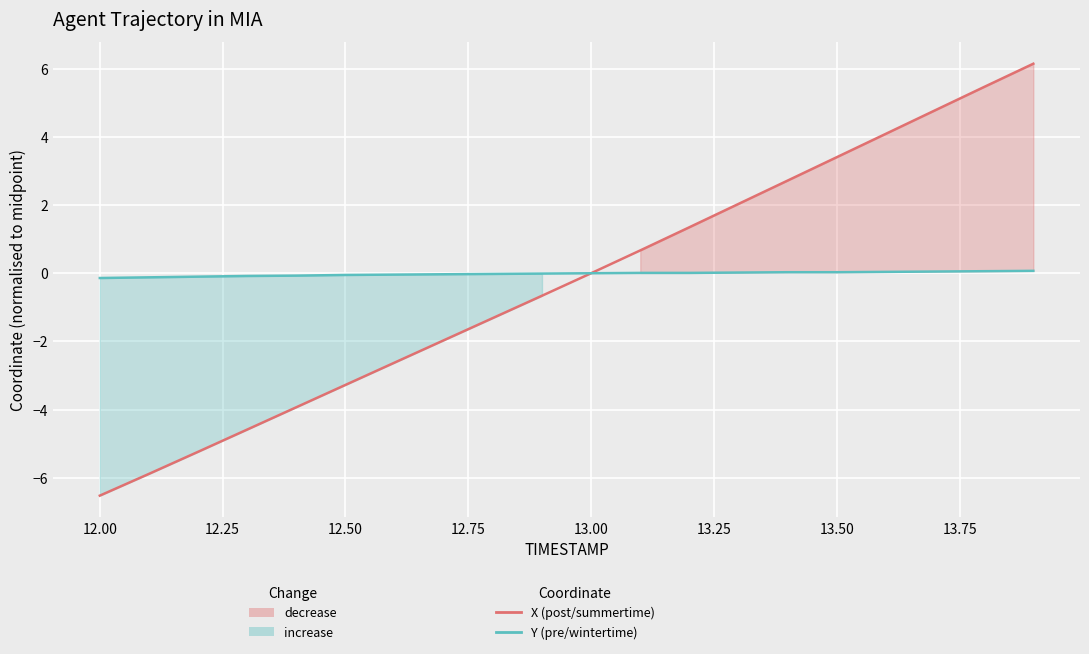

True or false: Y (pre/wintertime) has more than 1 points higher than both neighbors.

False